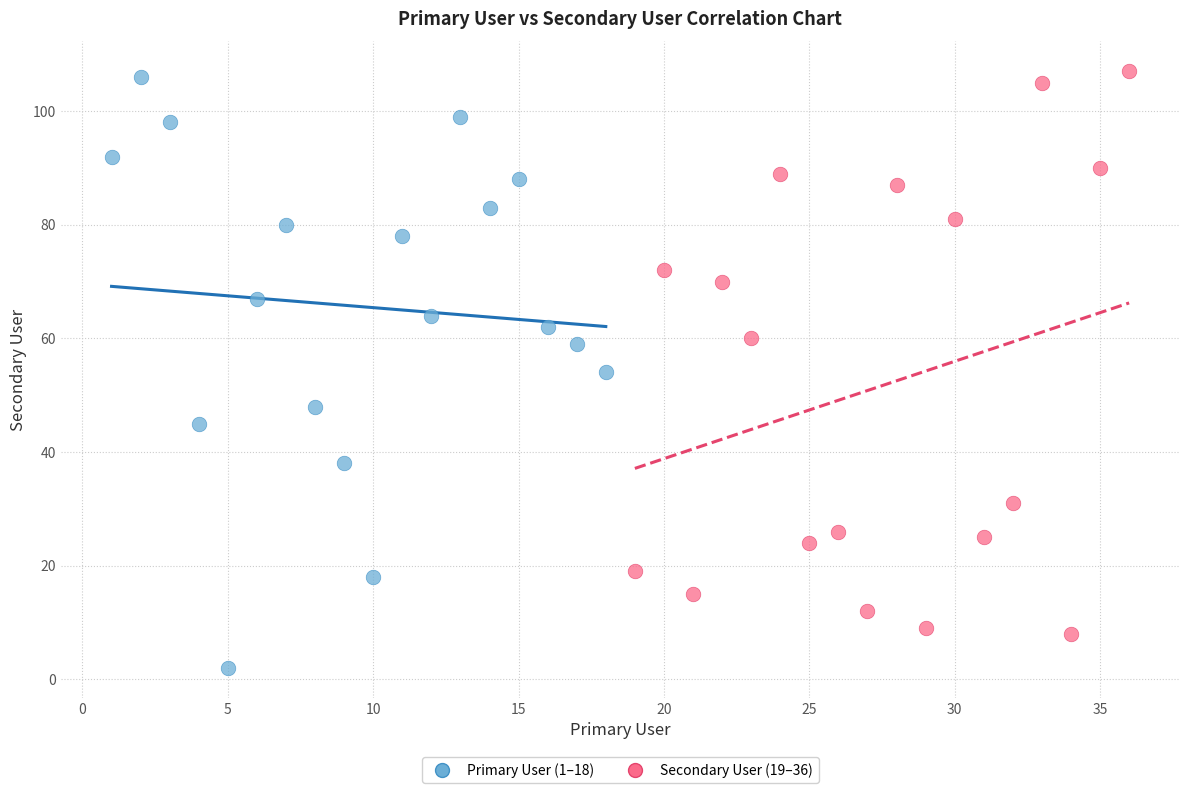

What are all the series names shown in the legend?

Primary User (1–18), Secondary User (19–36)